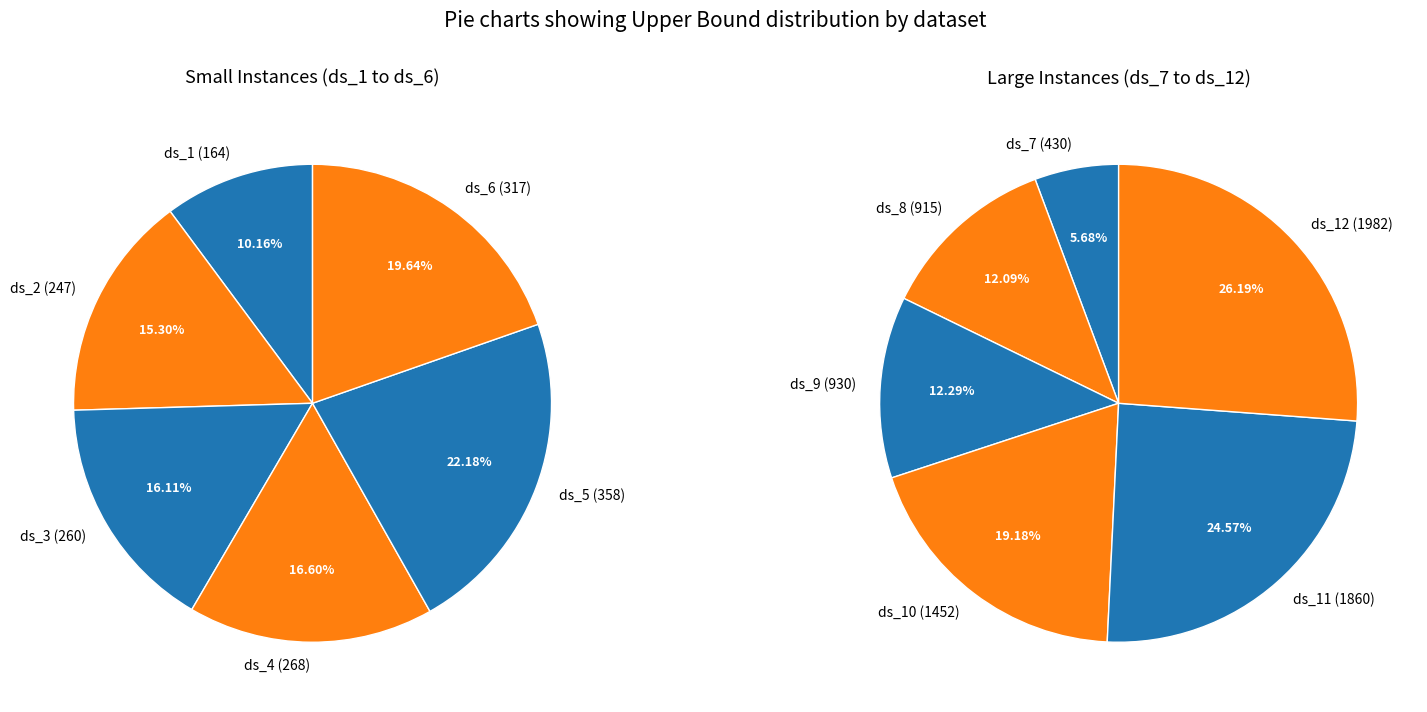

What portion of the pie excludes ds_3?

97.2%